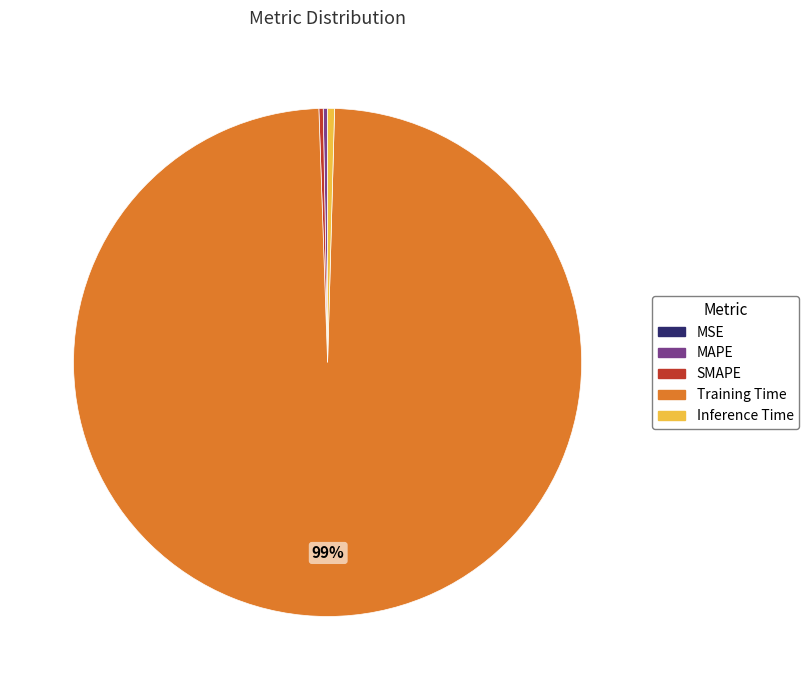

To the nearest percent, what is the average slice percentage?

20%